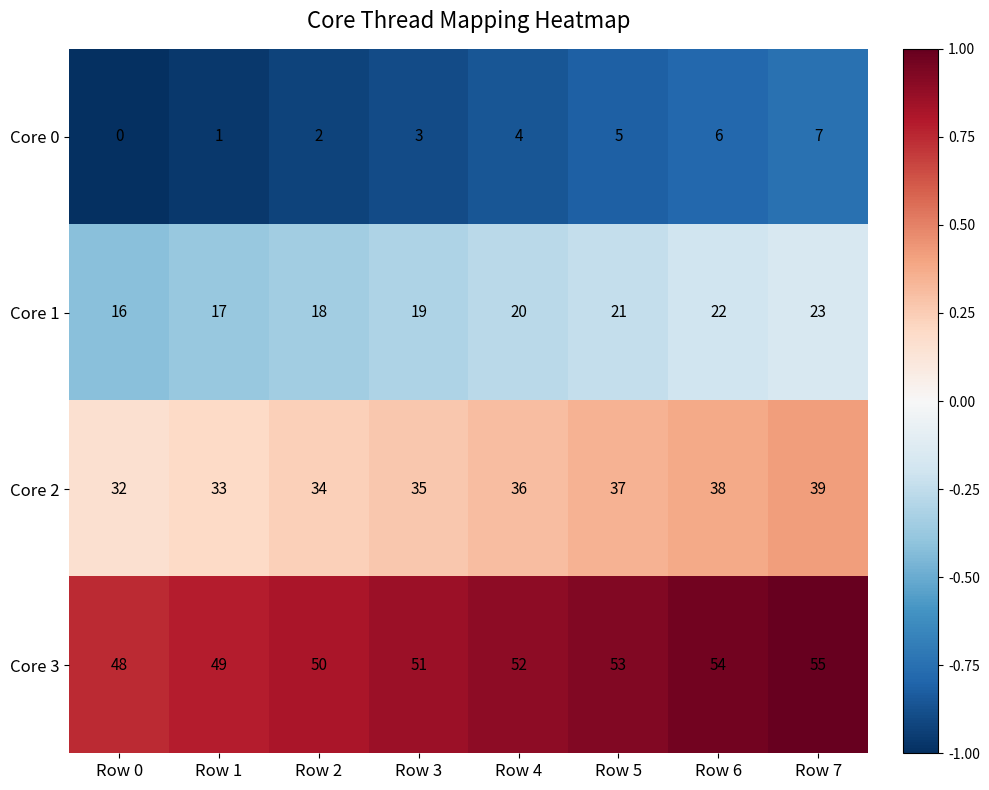

Count the Core 1 values in the range 18 to 22.

5